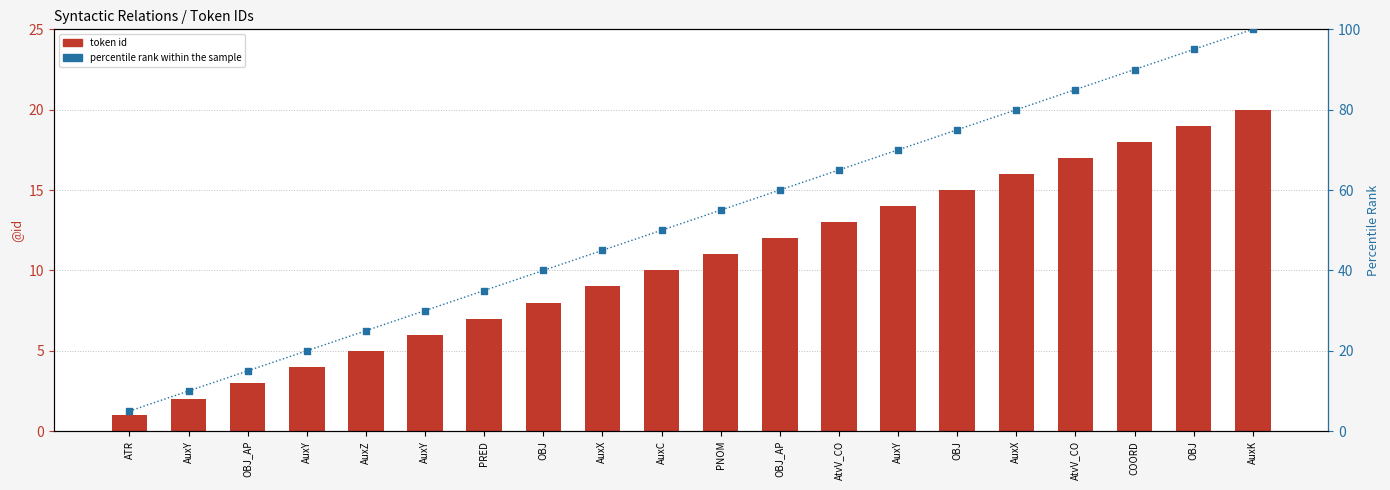

Which series reaches the maximum Y coordinate?

percentile rank within the sample